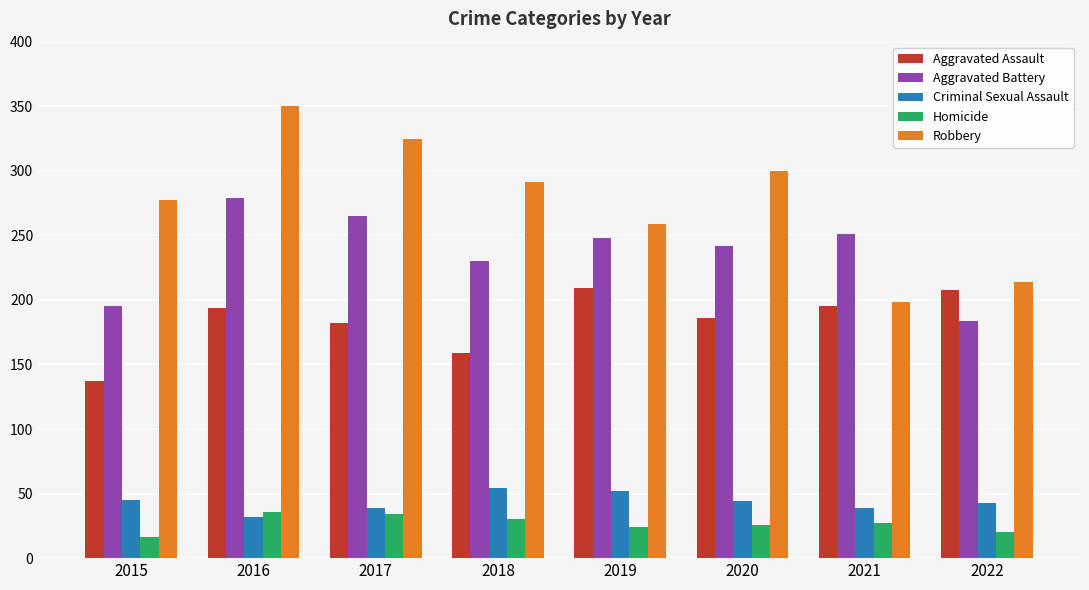

True or false: Homicide has a value of 8 at 2020.

False